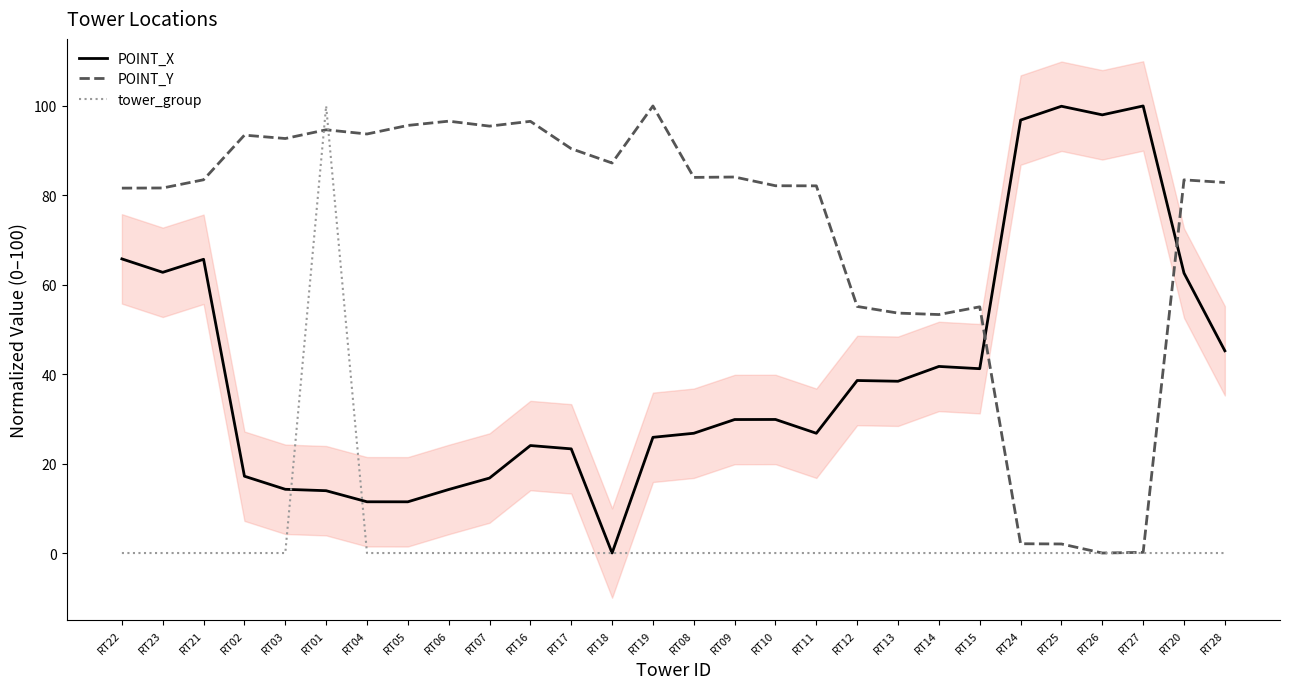

What is the label of the 8th point from the right?

RT14